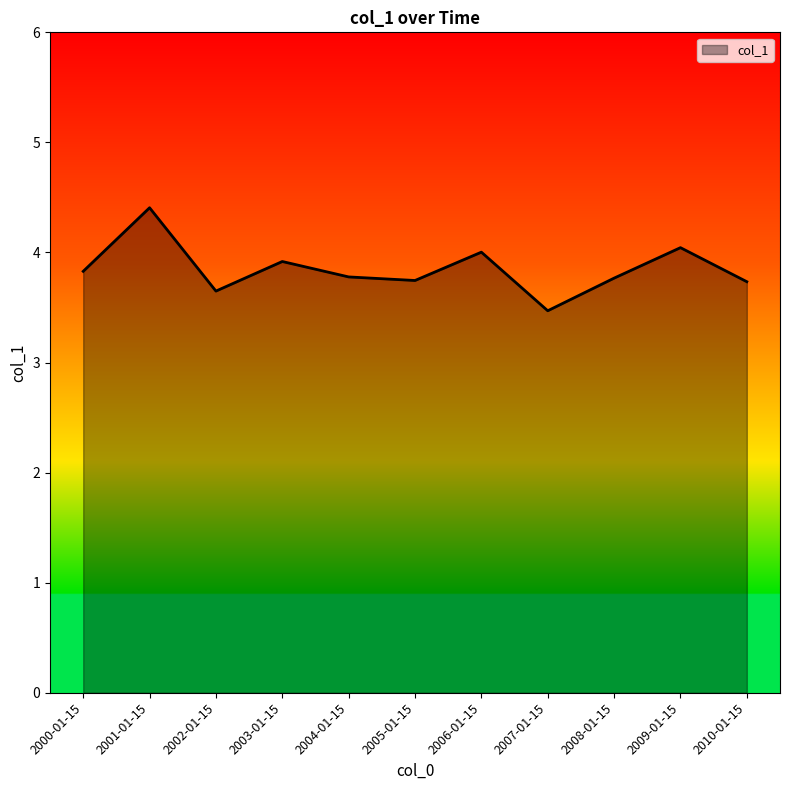

What is the approximate value at 2007-01-15?

3.5